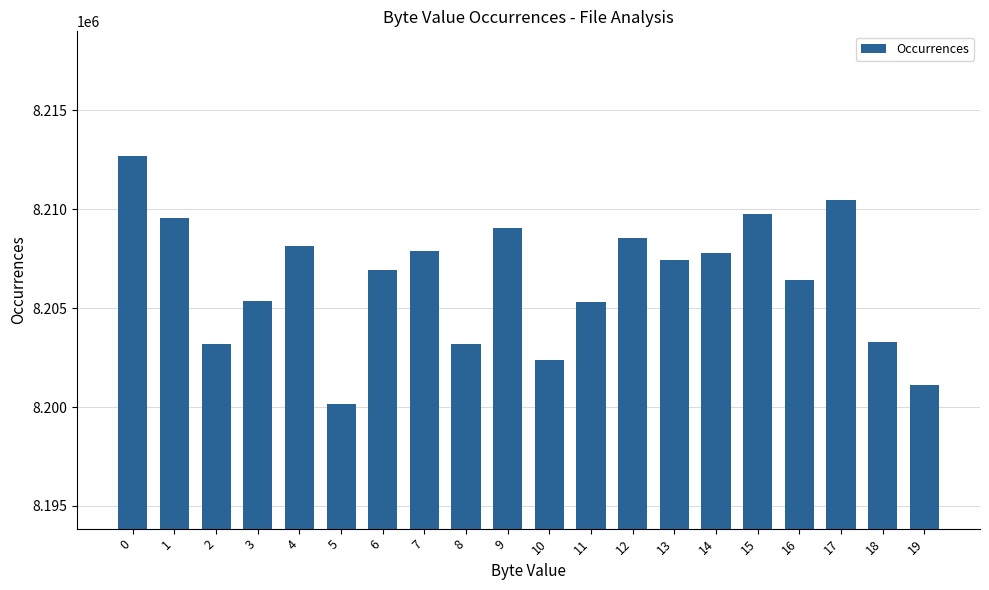

What is the sum of the values at 9 and 2?

16412253